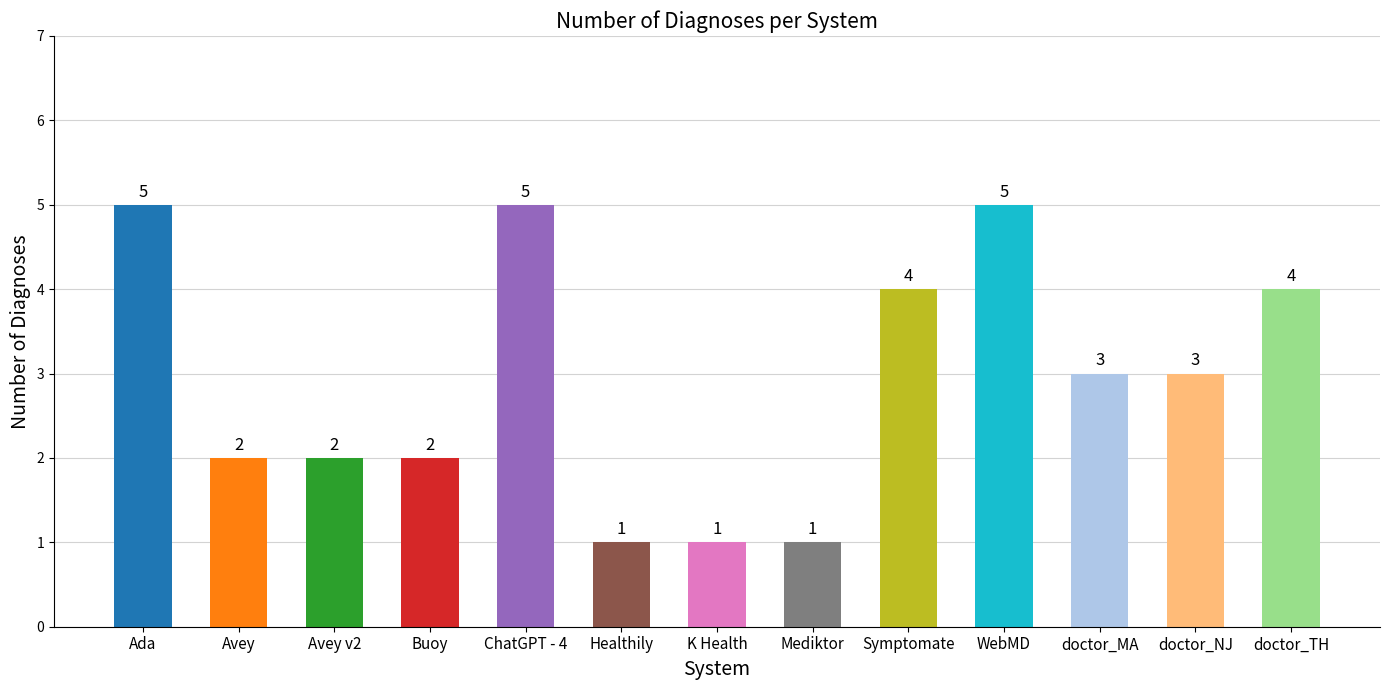

Does the chart contain stacked bars?

No